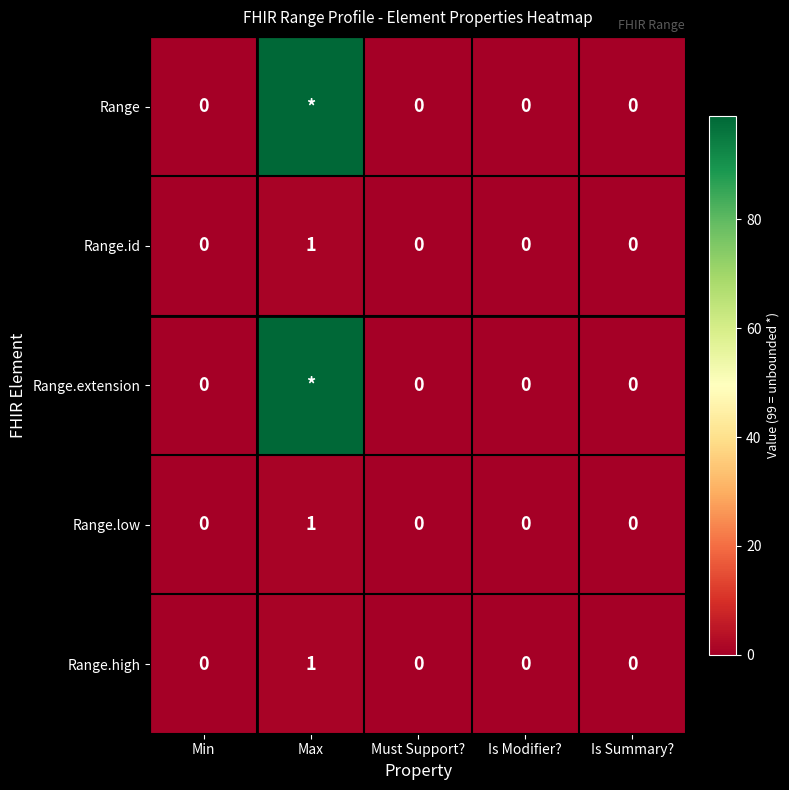

The Range.low series shows 0 at Must Support?. True or false?

True